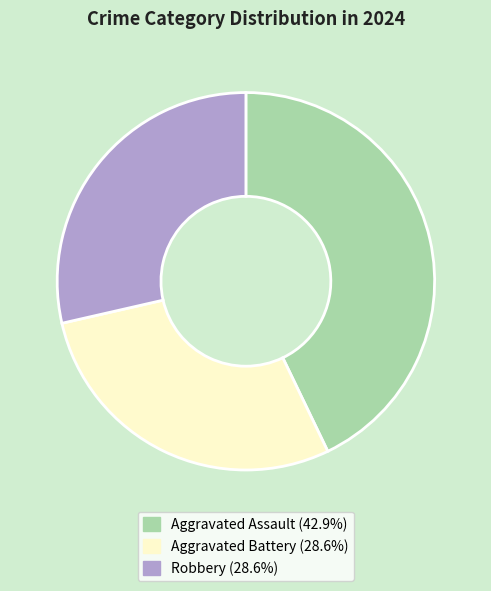

Is there a majority slice in this chart?

No